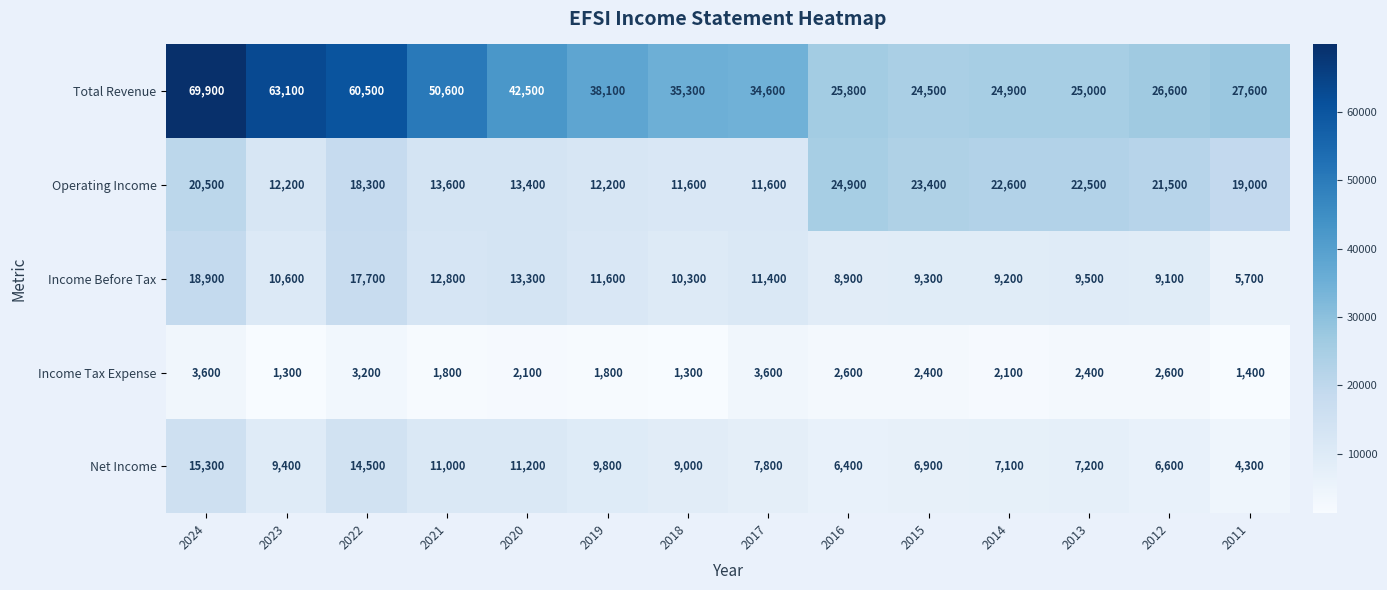

Rank the series by their maximum value, from lowest to highest.

Income Tax Expense, Net Income, Income Before Tax, Operating Income, Total Revenue